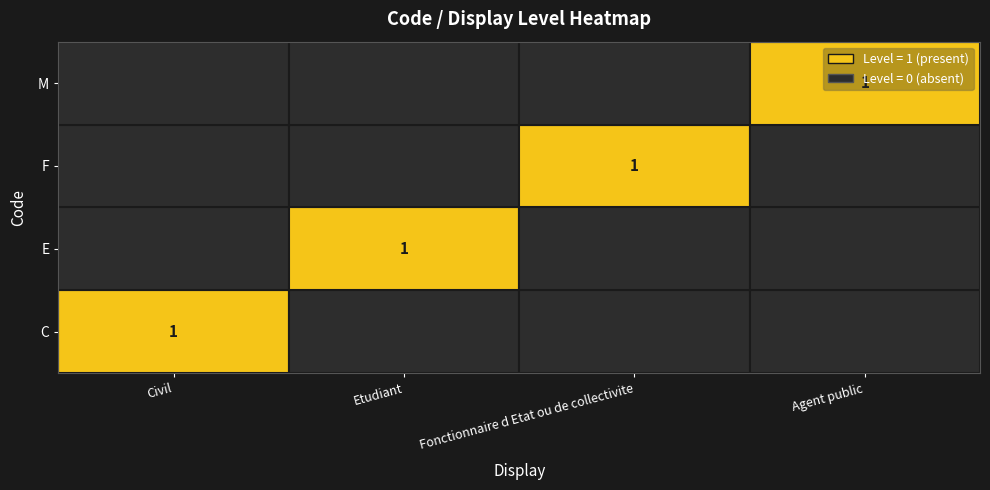

The M series shows 0 at Etudiant. True or false?

True